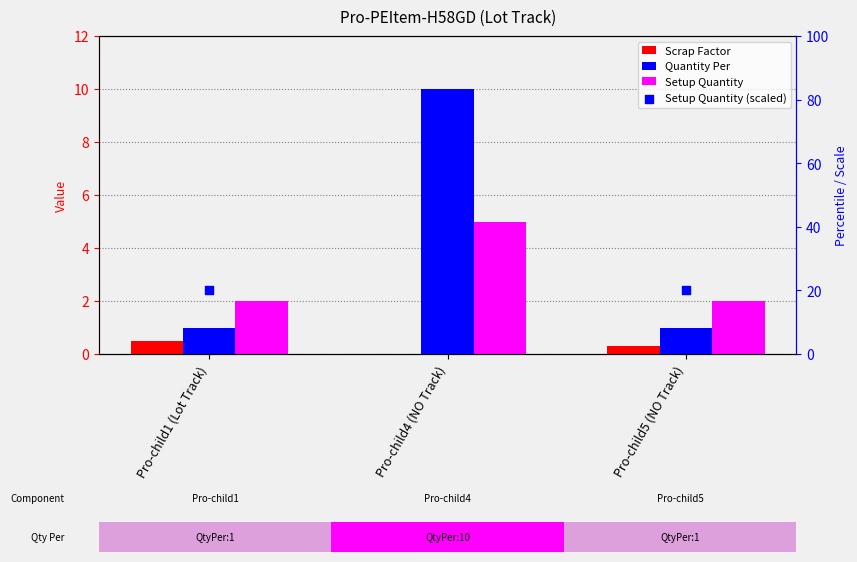

At which category is the sum across all series the highest?

Pro-child4 (NO Track)